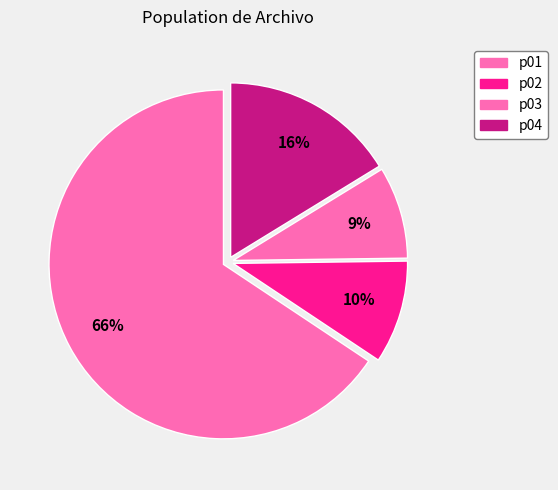

To the nearest percent, what percentage of the pie is p01?

66%